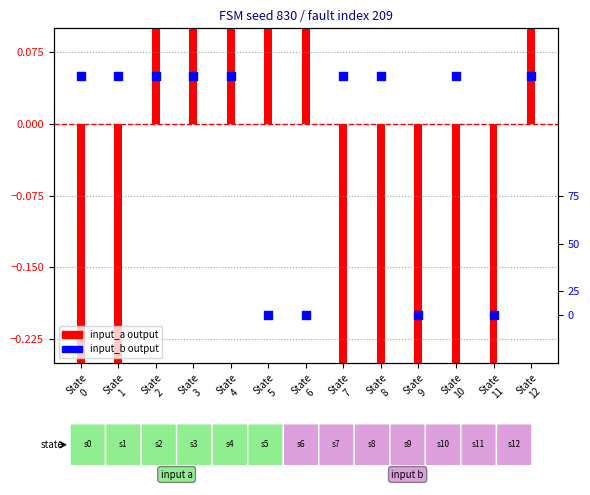

Which series reaches the minimum Y coordinate?

input_a output